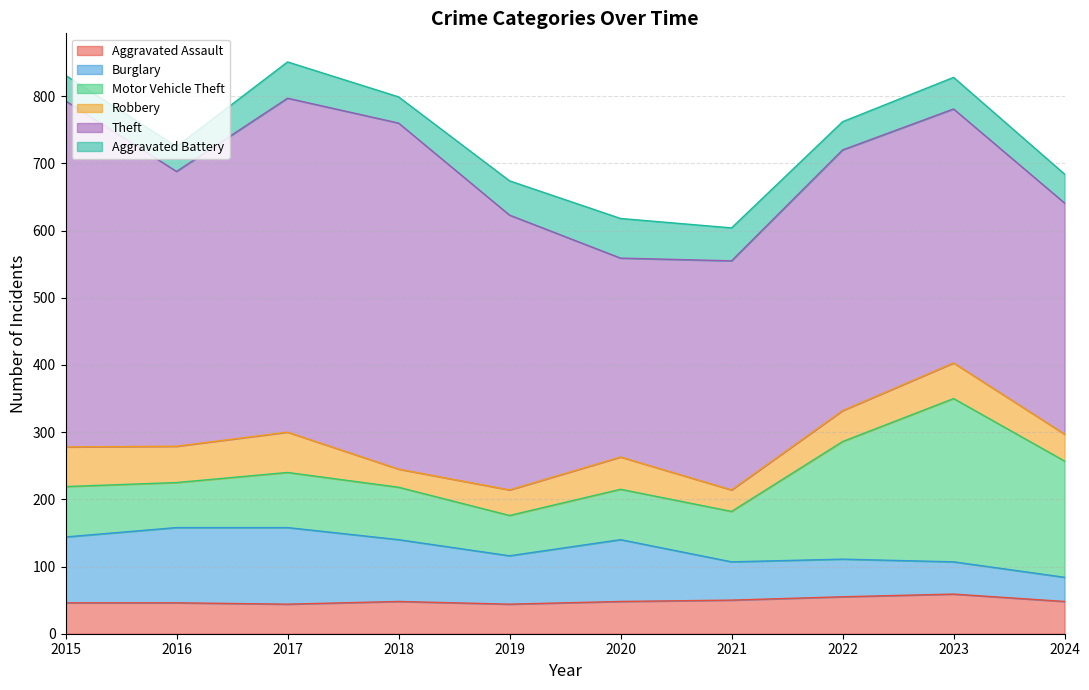

How many lines are shown in the chart?

6